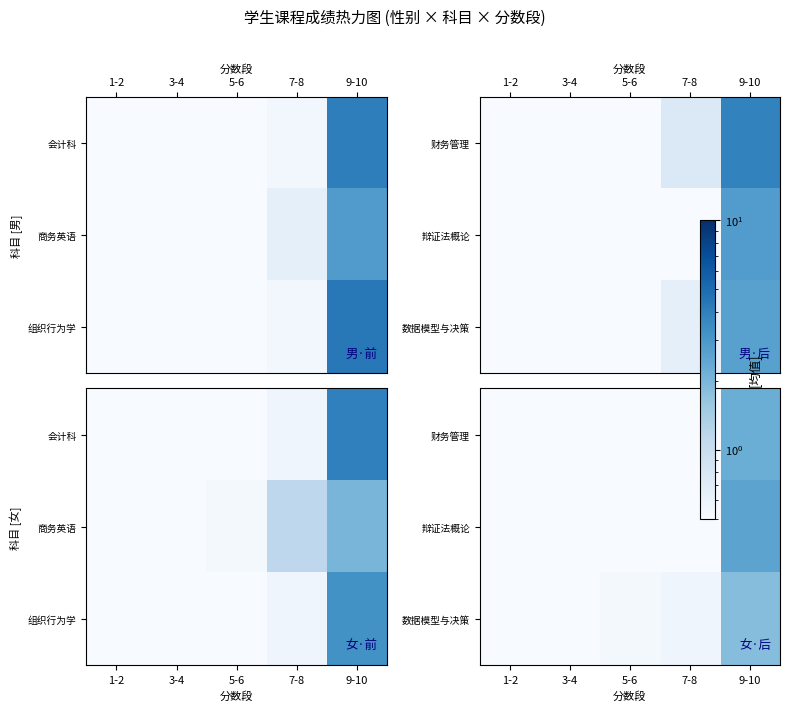

List the series in order of their overall mean, lowest first.

数据模型与决策, 财务管理, 辩证法概论